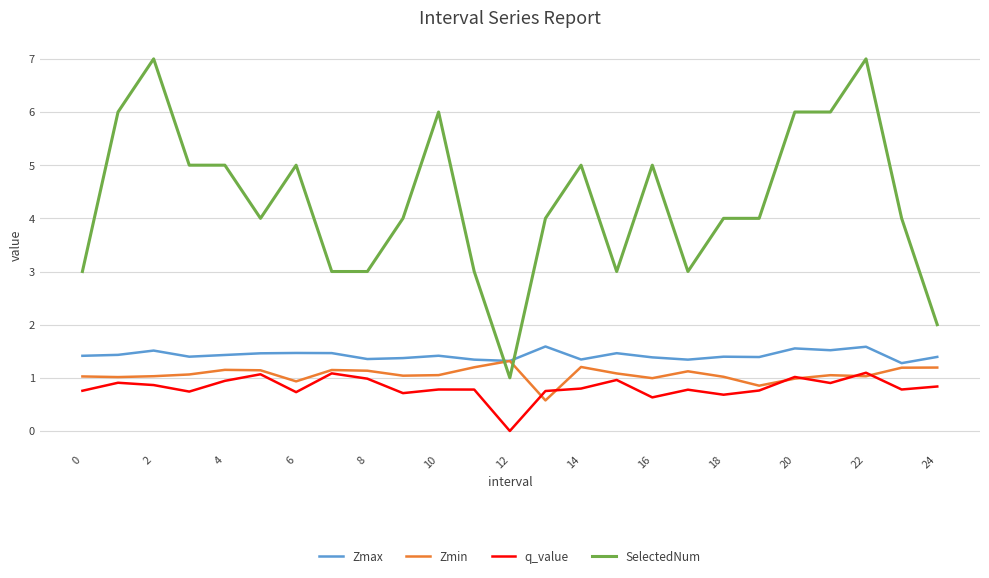

What is the greatest value displayed?

7.0